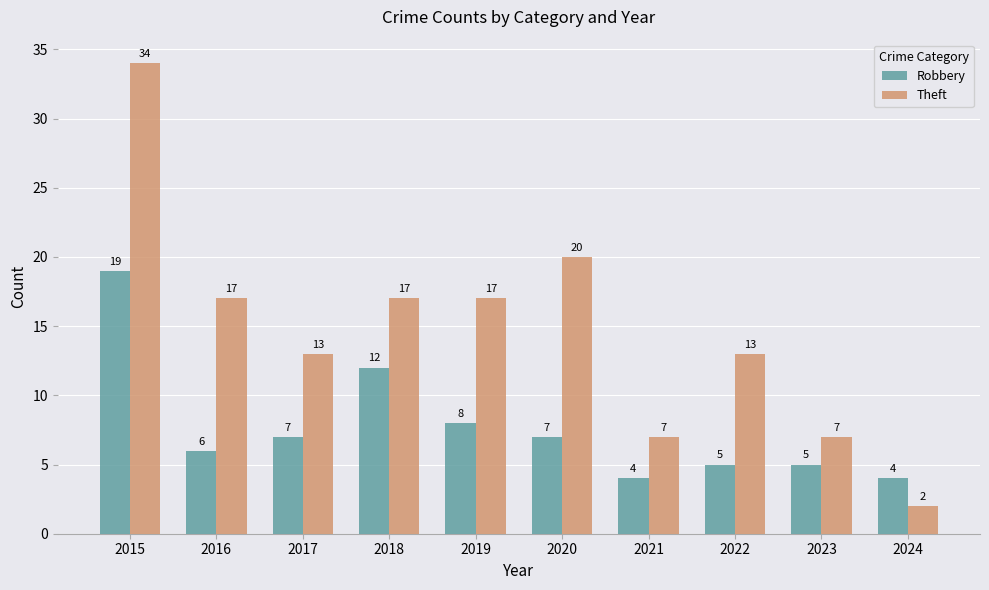

At which category is the sum across all series the highest?

2015